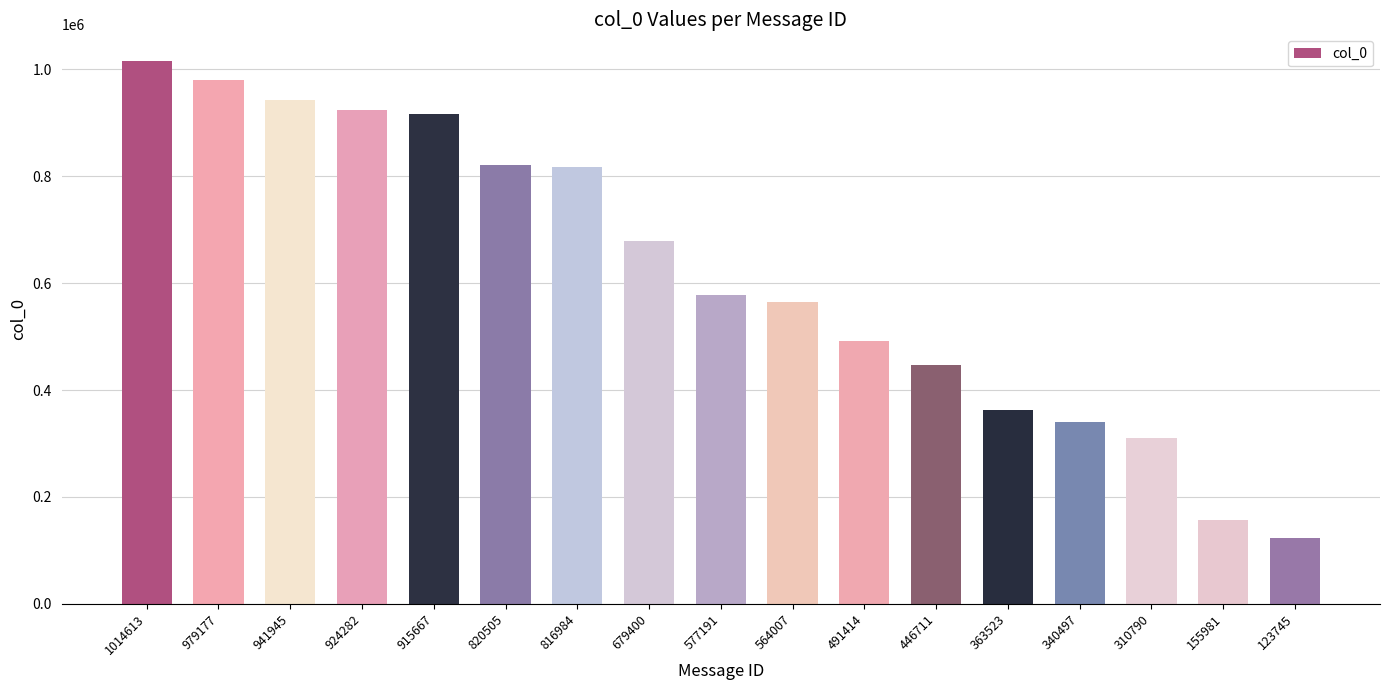

Is it true that the value at 577191 is 577191?

True